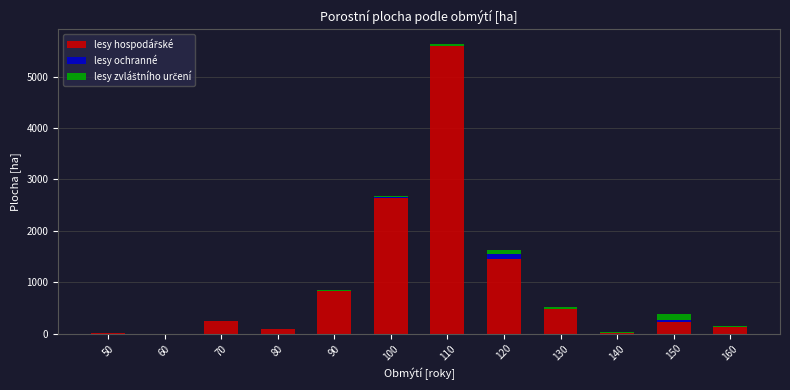

At which category is the sum across all series the highest?

110